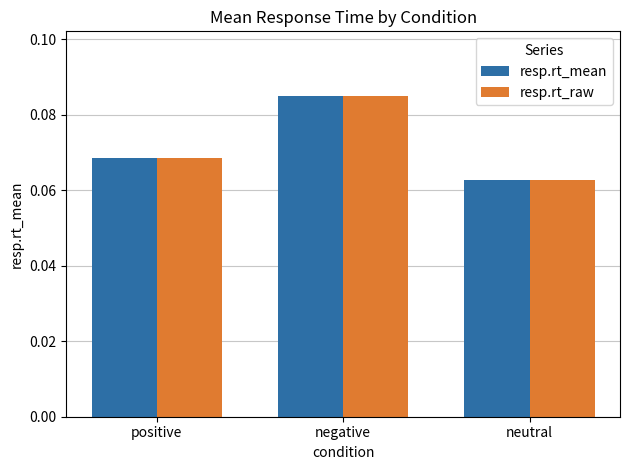

How many bars are there in each group?

2